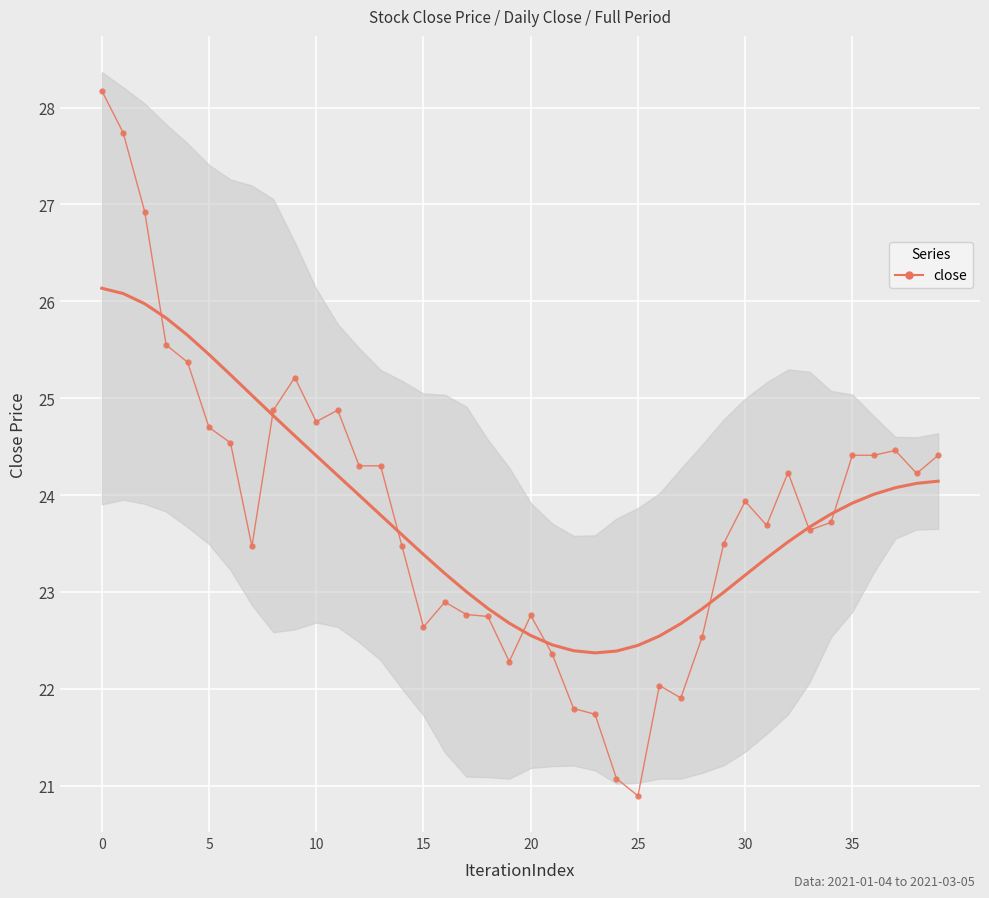

True or false: there are more than 2 points higher than both neighbors.

True